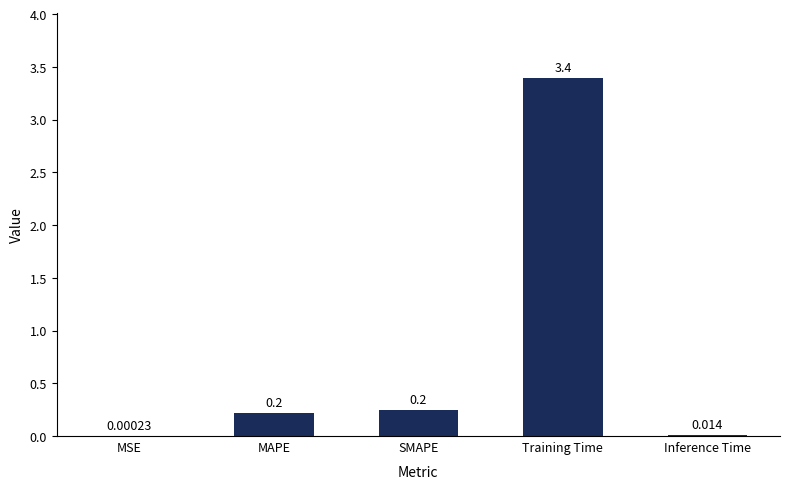

True or false: the data shows 0.2 at MAPE.

True